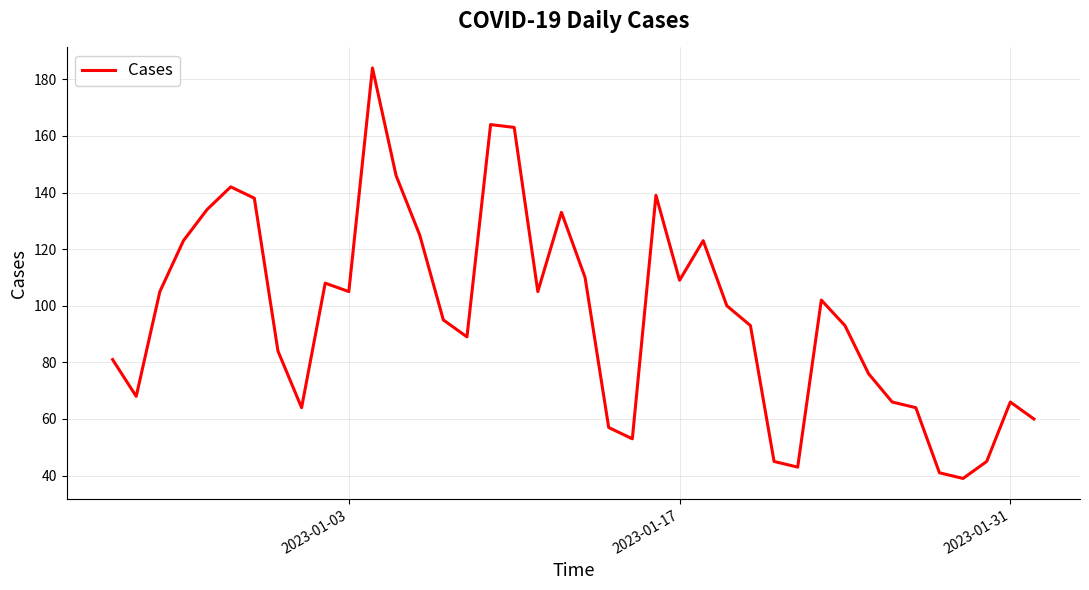

What is the smallest value displayed?

39